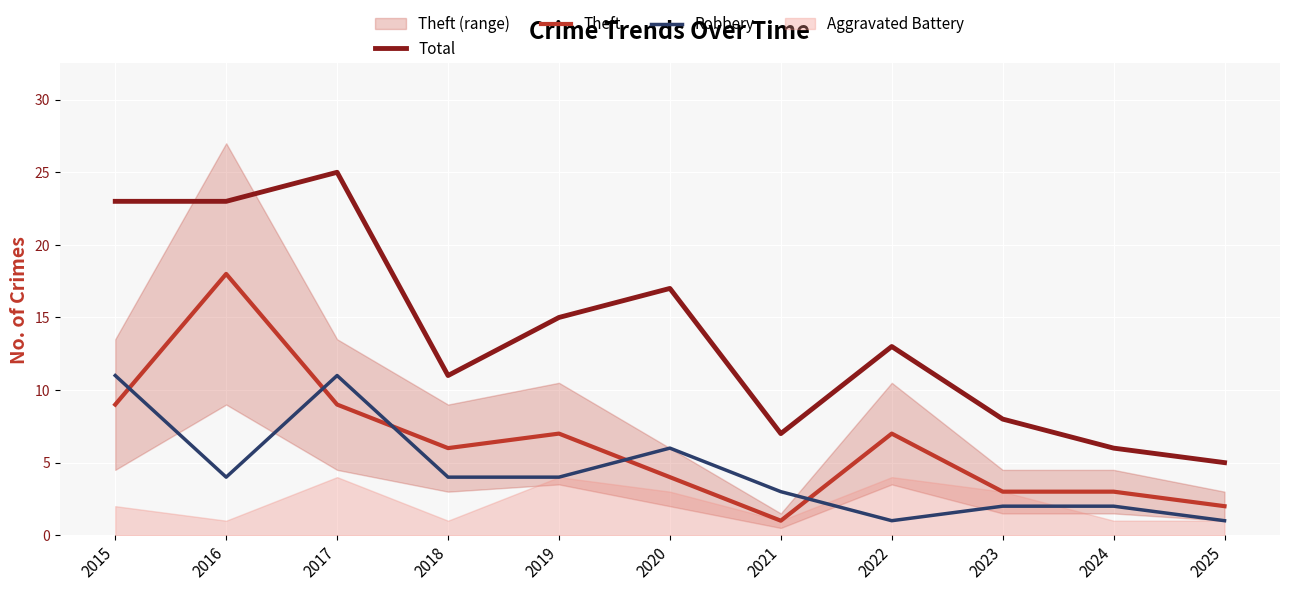

Is the value of Robbery at 2023 greater than the value of Theft at 2023?

No